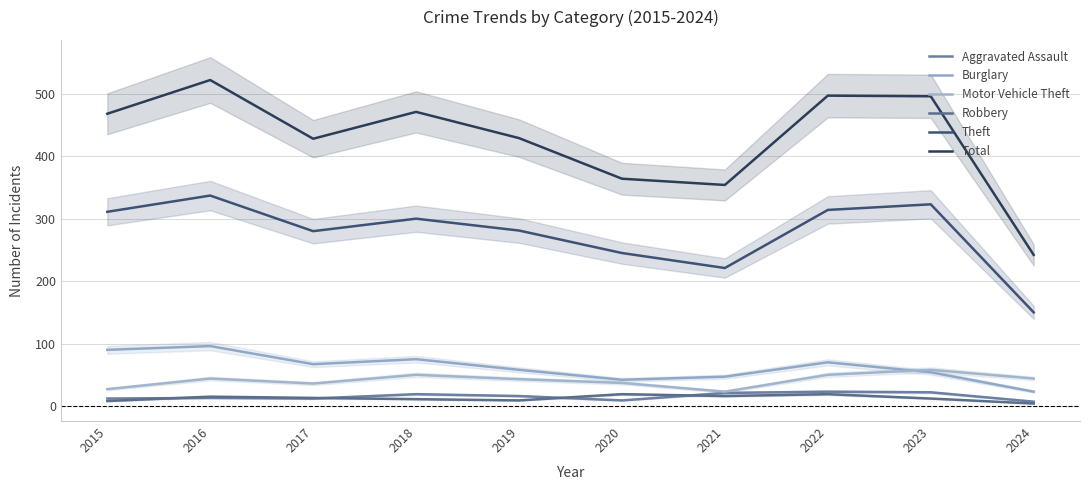

How many values in the Aggravated Assault series are below 16?

5